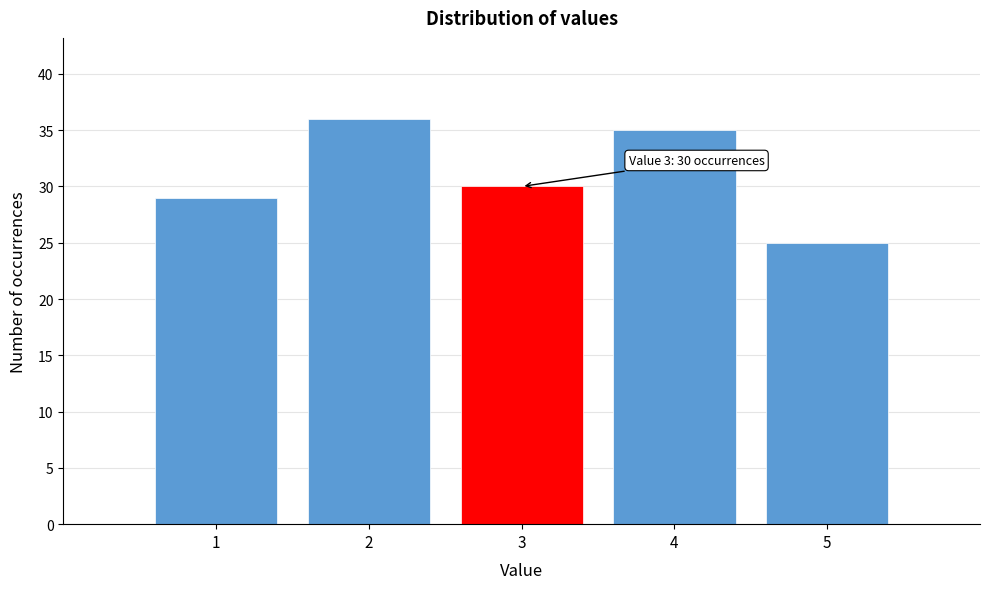

Reading left to right, what are all the values shown in this chart?

1=29	2=36	3=30	4=35	5=25